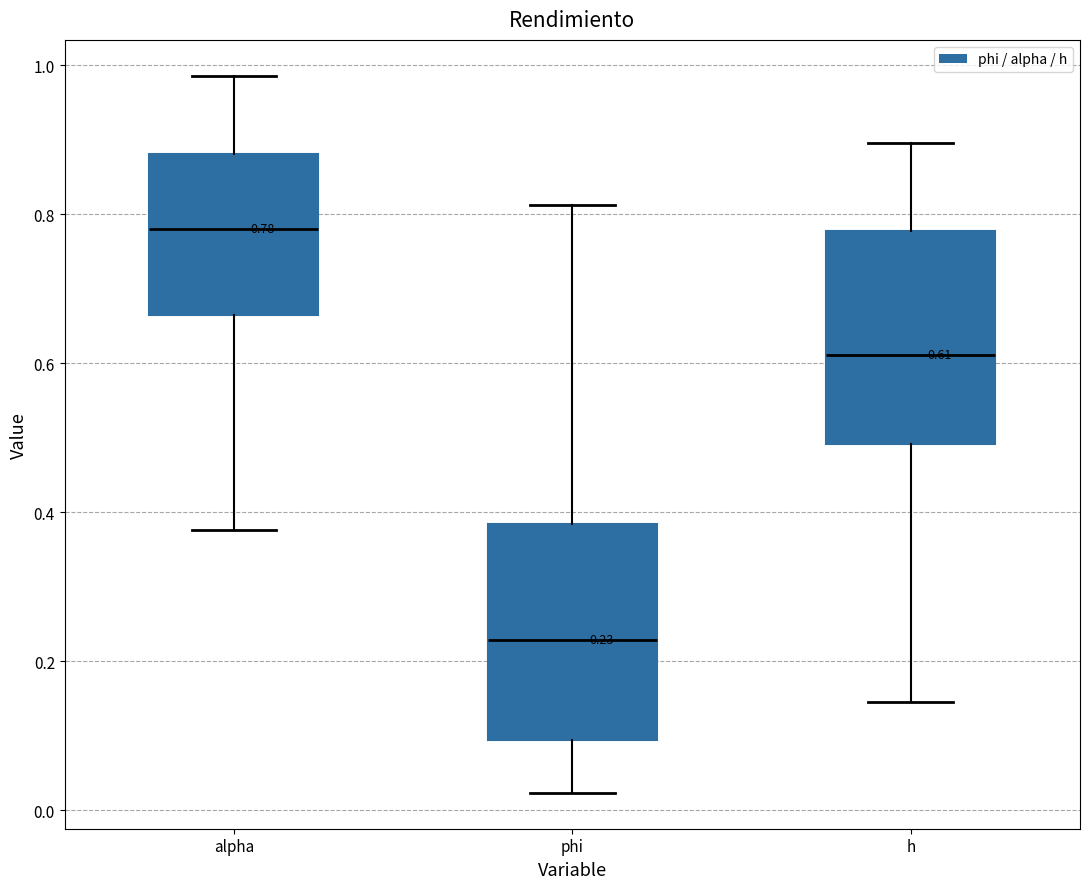

Which box has the highest median line?

alpha